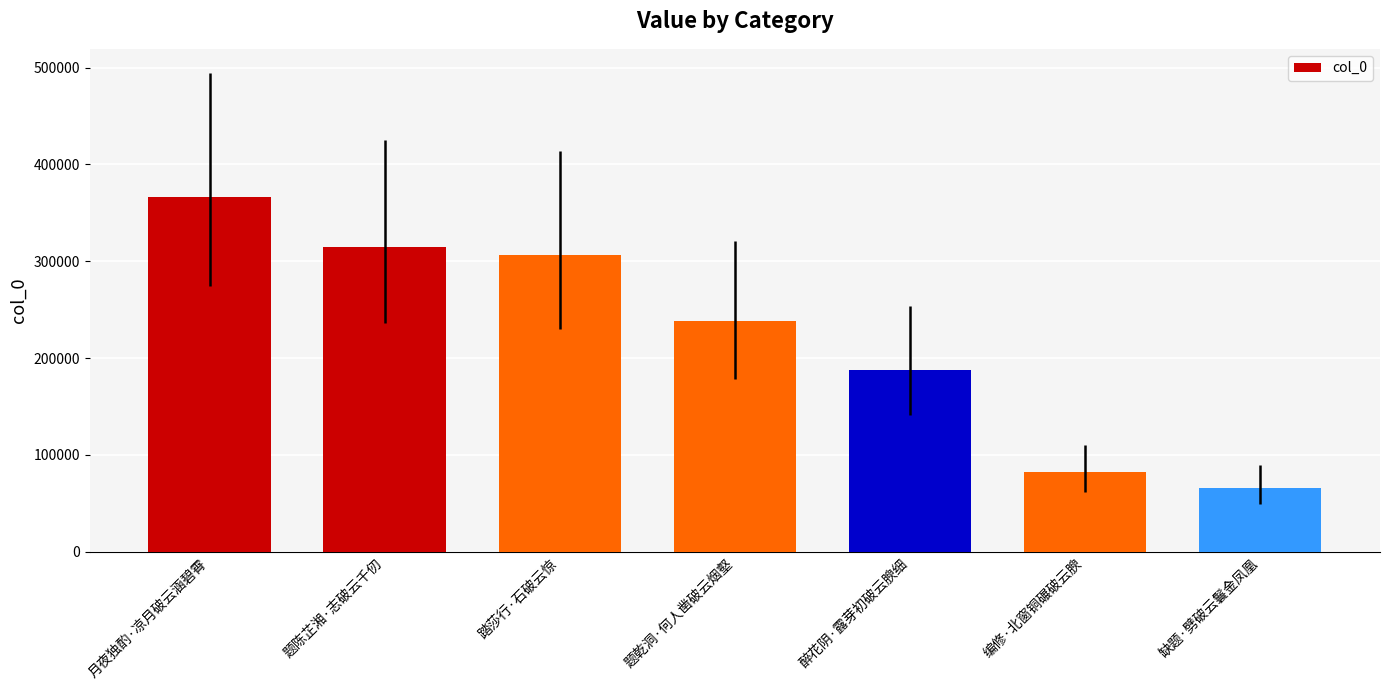

At which category does the chart reach its peak across all series?

月夜独酌·凉月破云涵碧霄